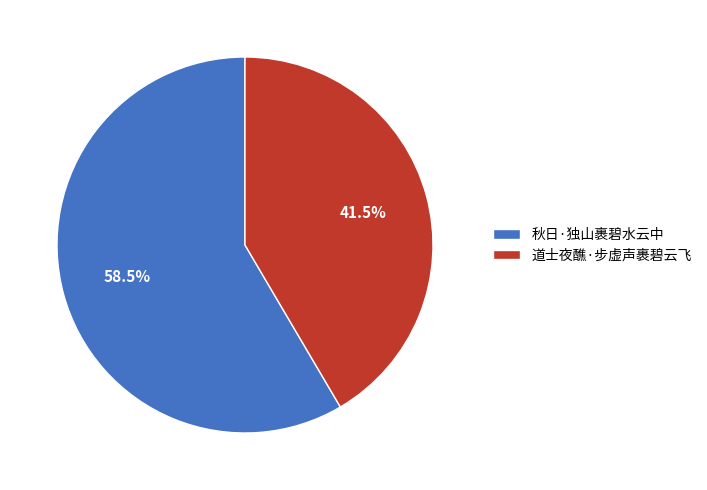

True or false: 道士夜醮·步虚声裹碧云飞 accounts for 50% of the total.

False